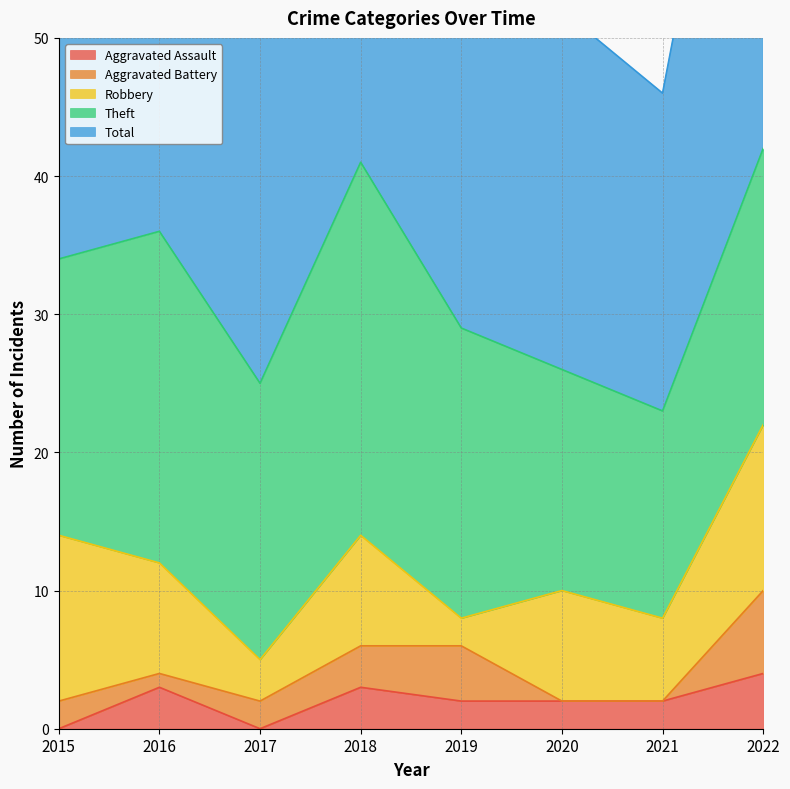

Reading left to right, what are all the values shown in this chart?

Aggravated Assault: 2015=0	2016=3	2017=0	2018=3	2019=2	2020=2	2021=2	2022=4
Aggravated Battery: 2015=2	2016=1	2017=2	2018=3	2019=4	2020=0	2021=0	2022=6
Robbery: 2015=12	2016=8	2017=3	2018=8	2019=2	2020=8	2021=6	2022=12
Theft: 2015=20	2016=24	2017=20	2018=27	2019=21	2020=16	2021=15	2022=20
Total: 2015=34	2016=36	2017=26	2018=41	2019=29	2020=26	2021=23	2022=42